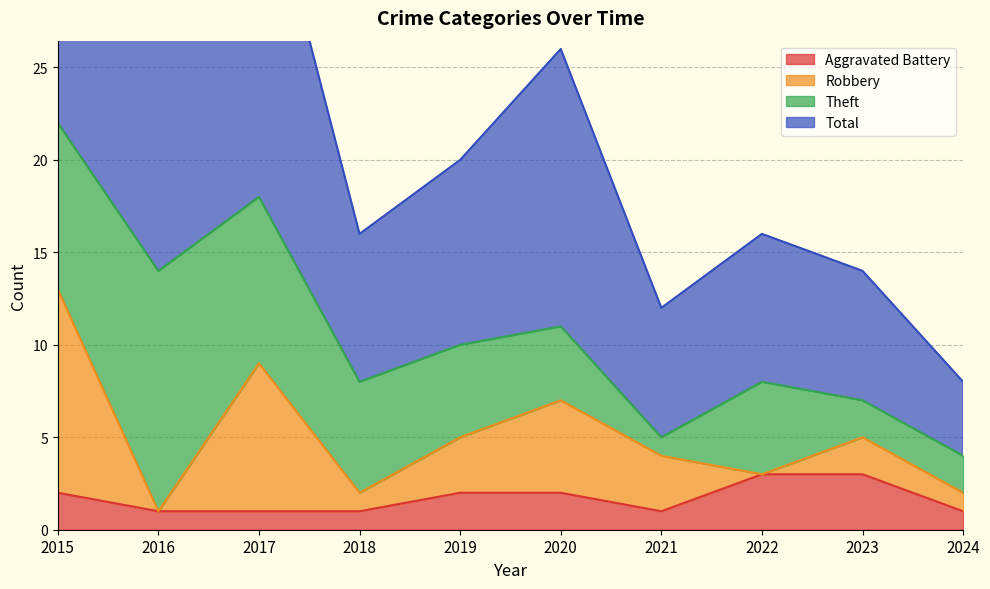

Count the number of categories in the chart.

10